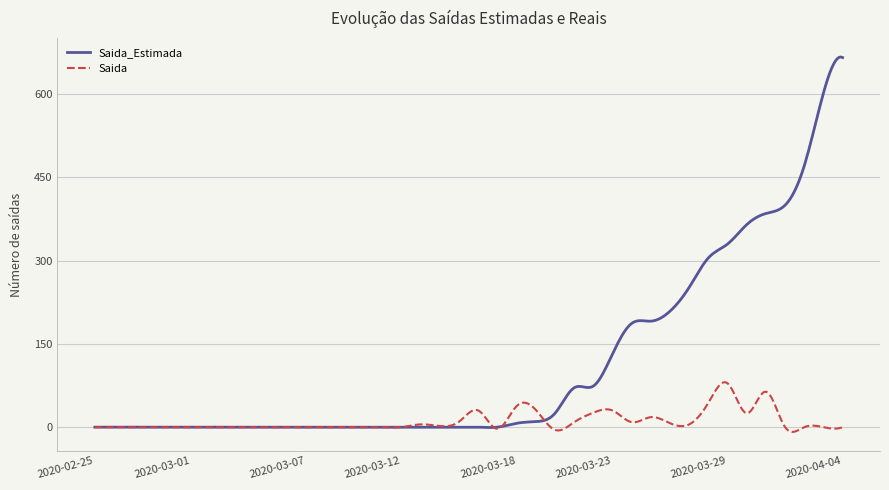

Which series has the largest total across all categories?

Saida_Estimada